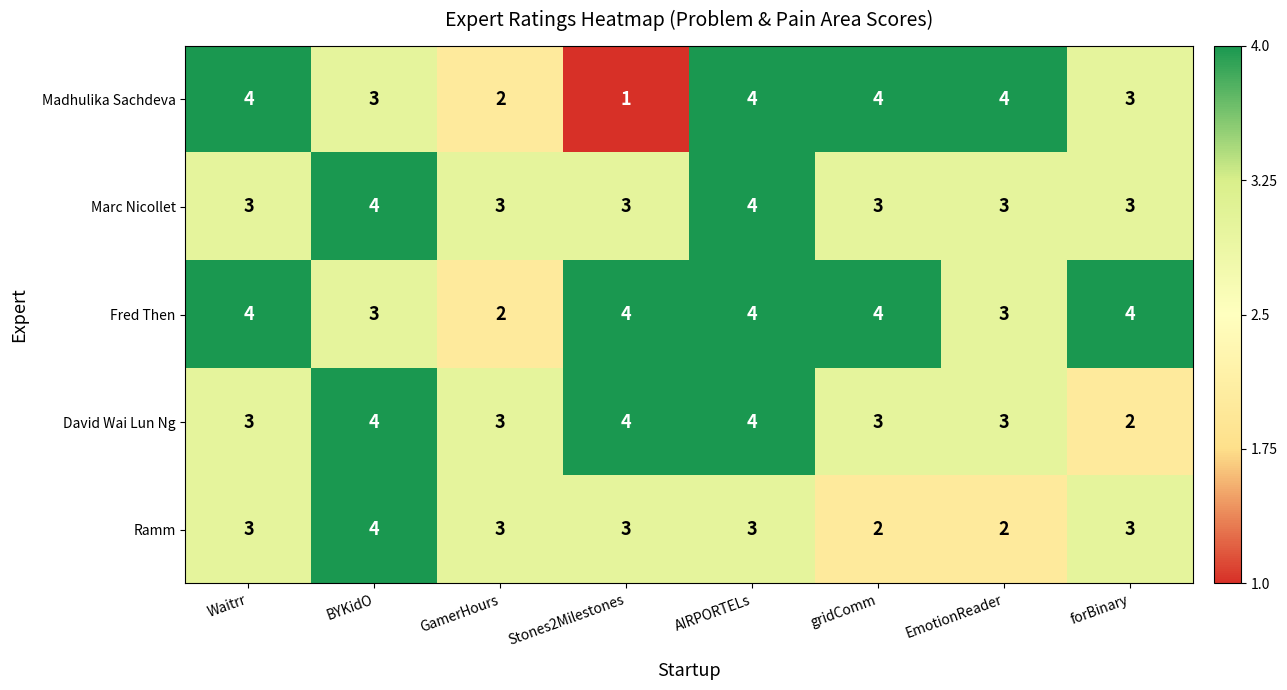

At how many categories does at least one series exceed 1?

8